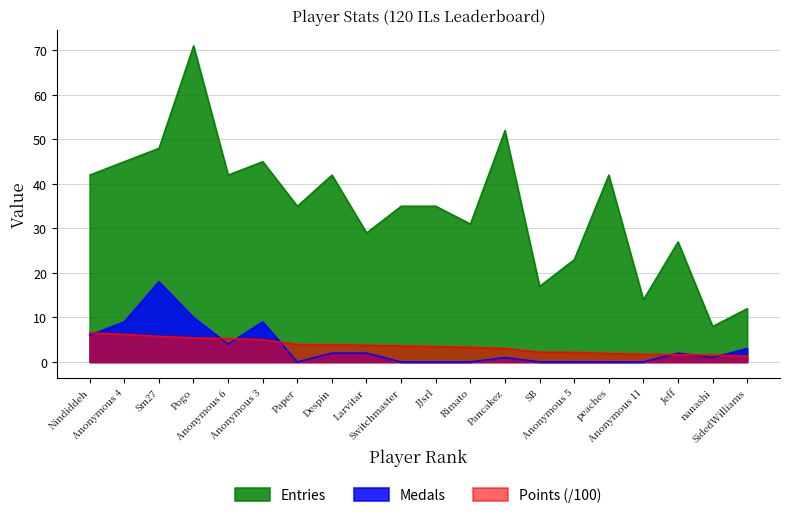

What is the sum of the Points values at Larvitar and SB?

5.9